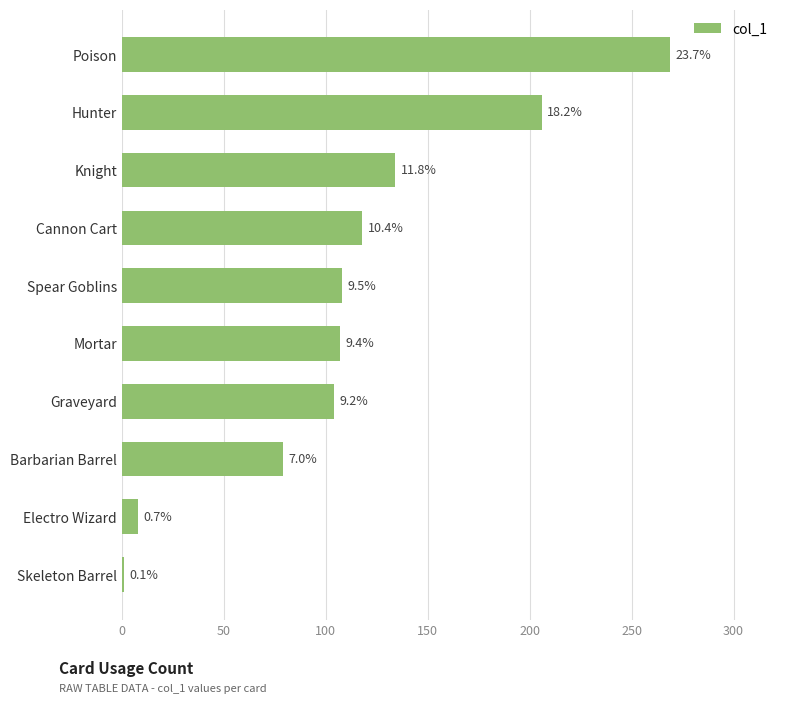

Are the bars horizontal?

Yes